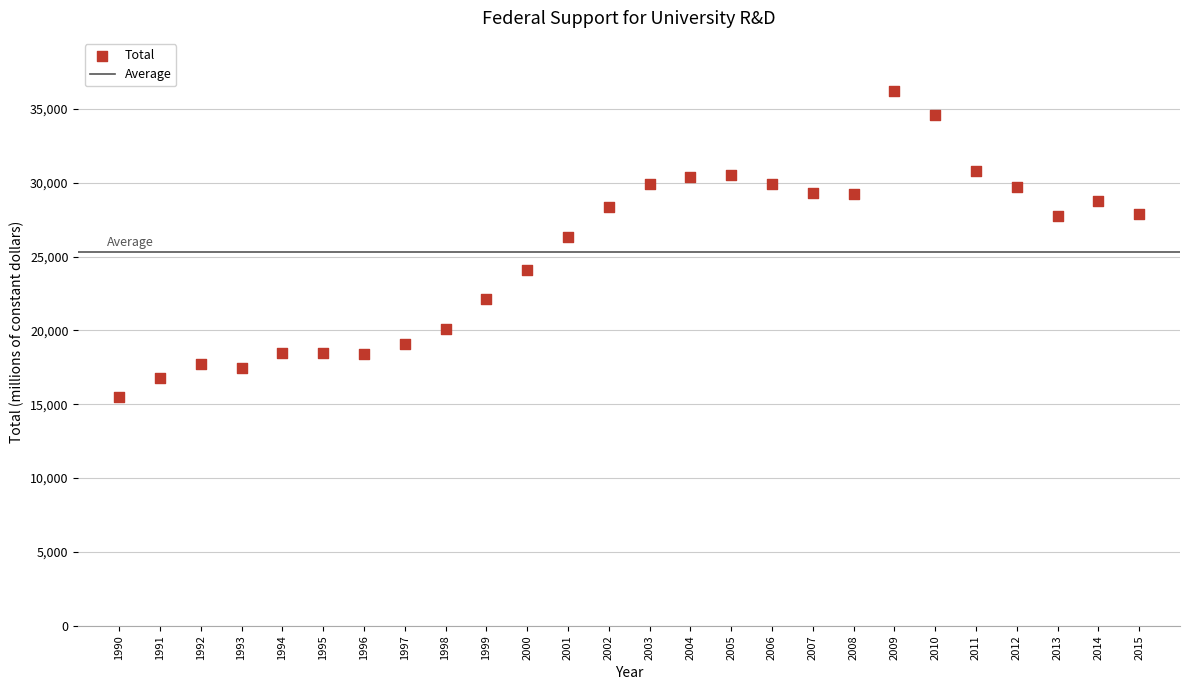

What is the range of Y values (max minus min)?

20704.1